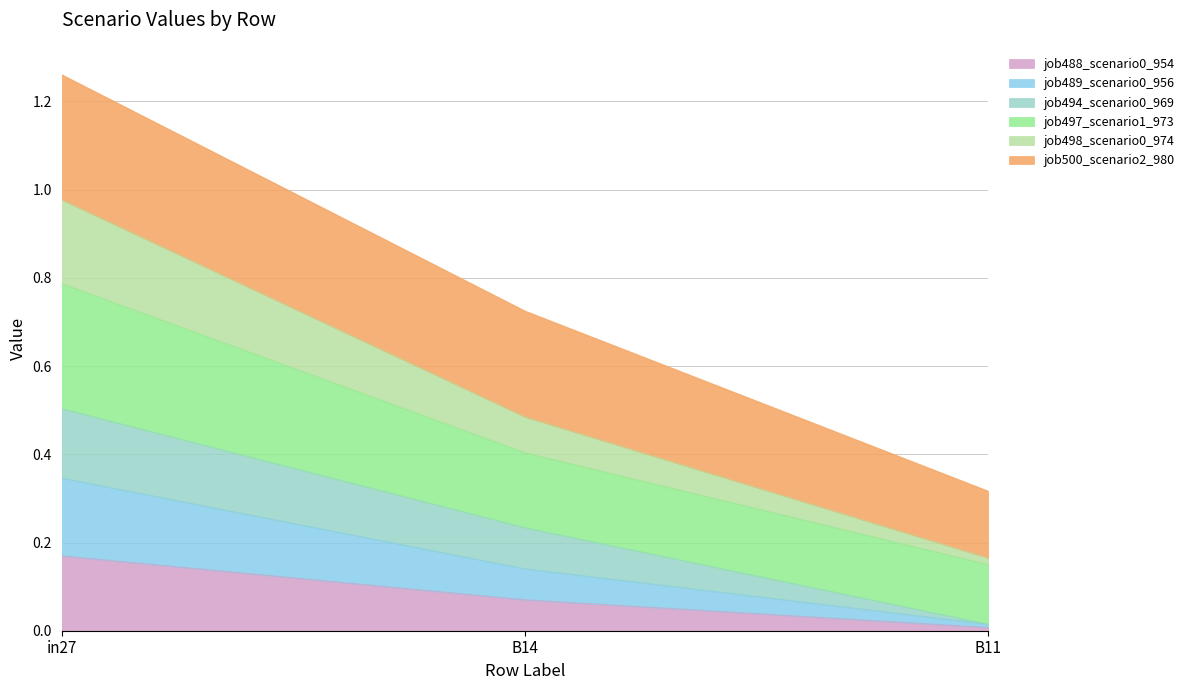

At which category is the sum across all series the highest?

in27